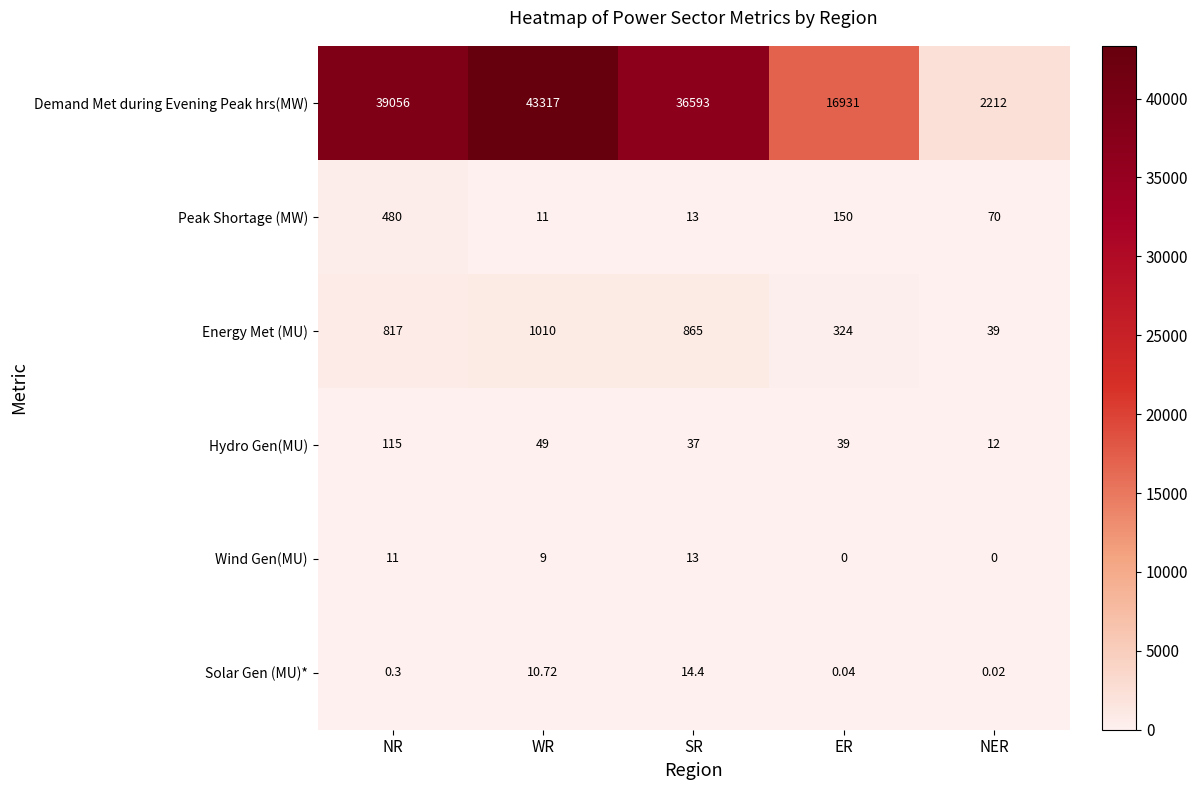

At which label is Wind Gen(MU) closest to 6?

WR